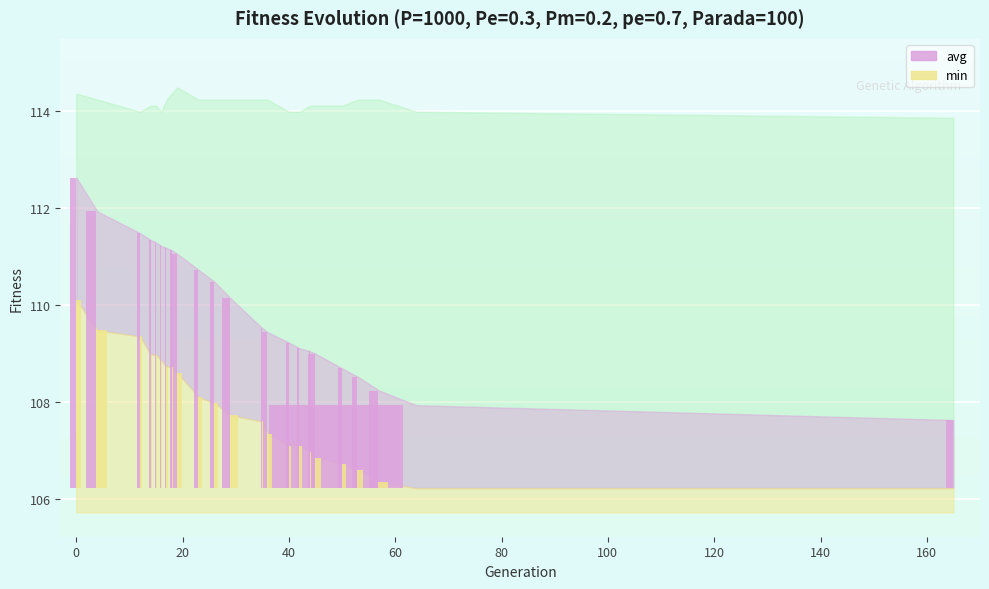

The avg (bar) series shows 1.3 at 19. True or false?

False